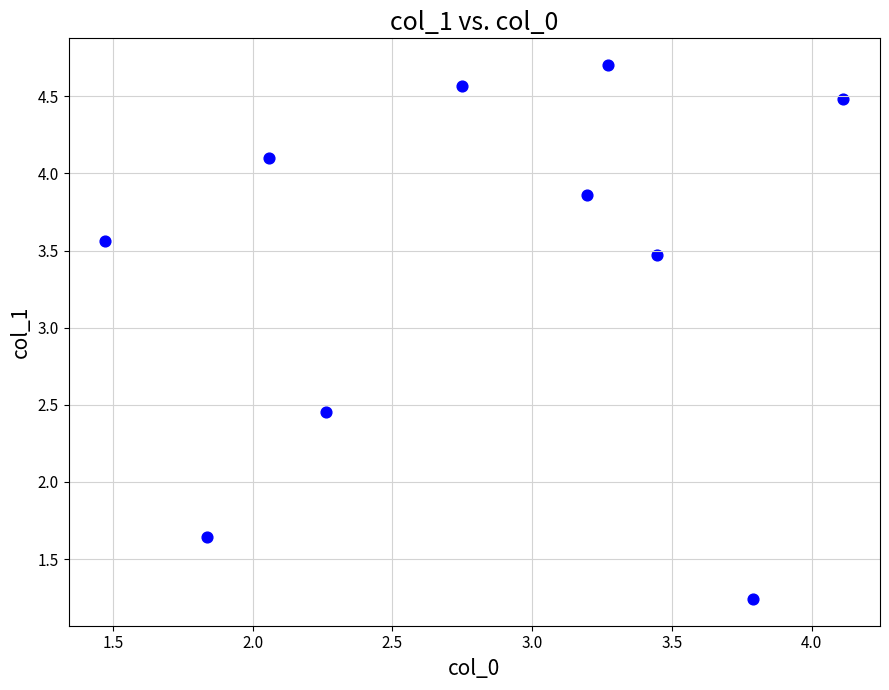

What is the average Y value?

3.4